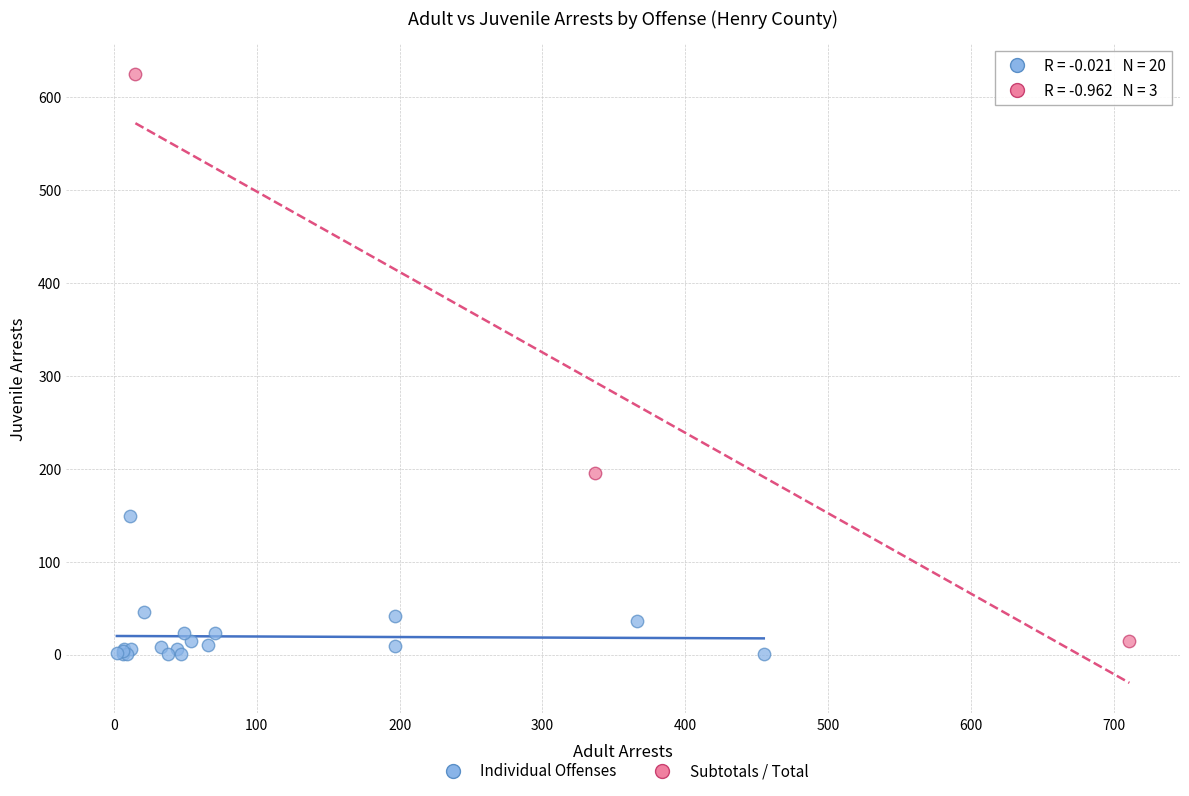

What are all the series names shown in the legend?

Individual Offenses, Subtotals / Total